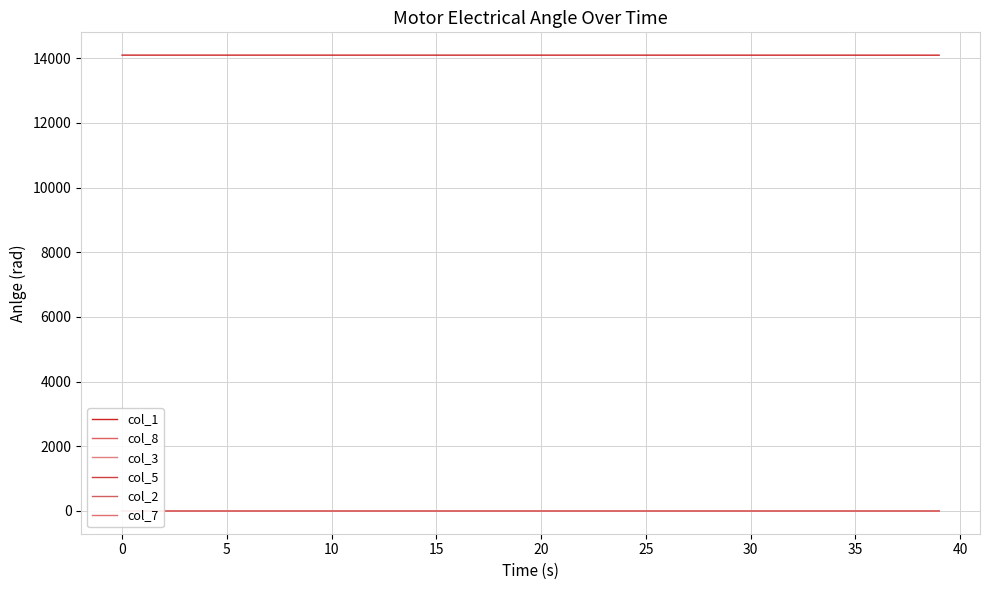

Count the number of data series in this chart.

6